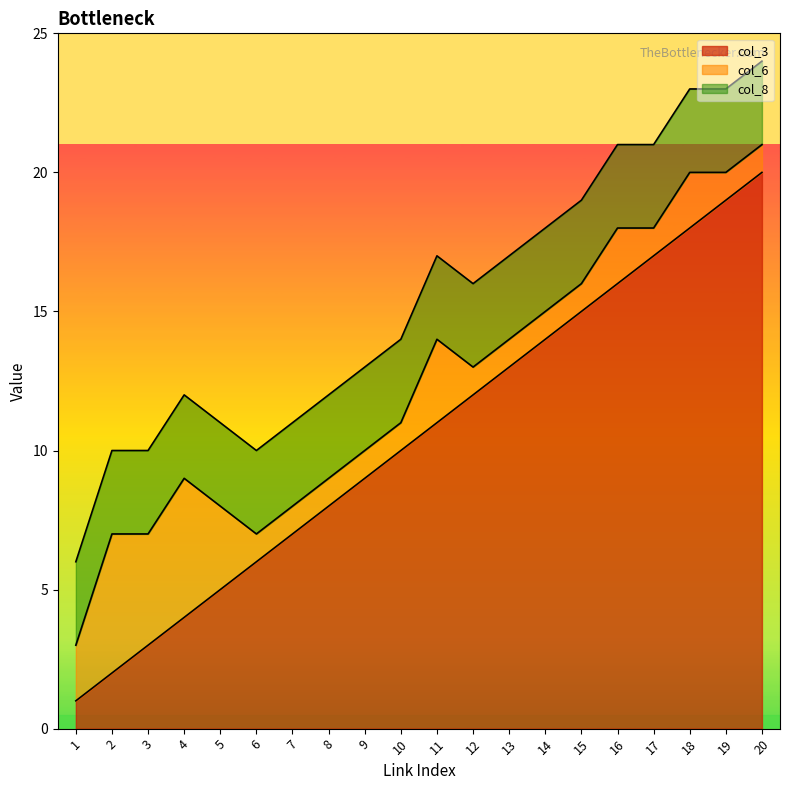

Which label corresponds to the largest value in the chart?

20